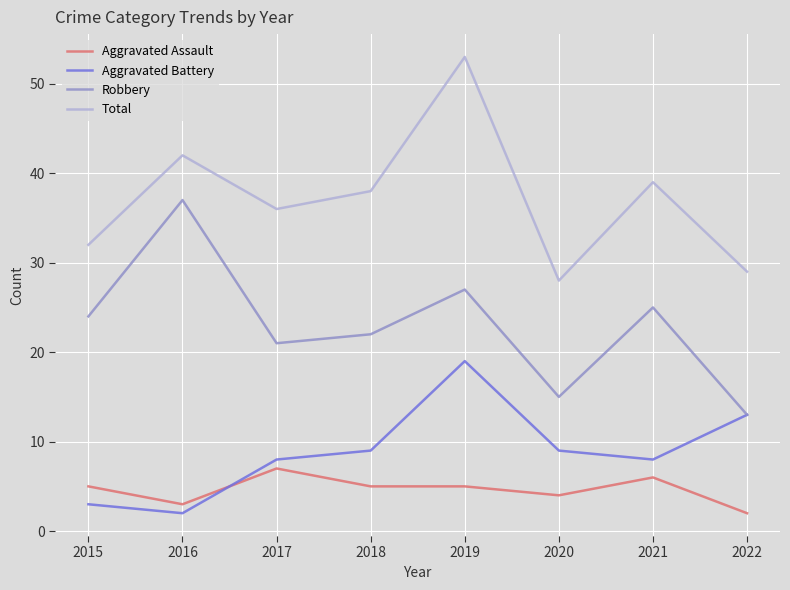

Which category has the lowest value in the Robbery series?

2022